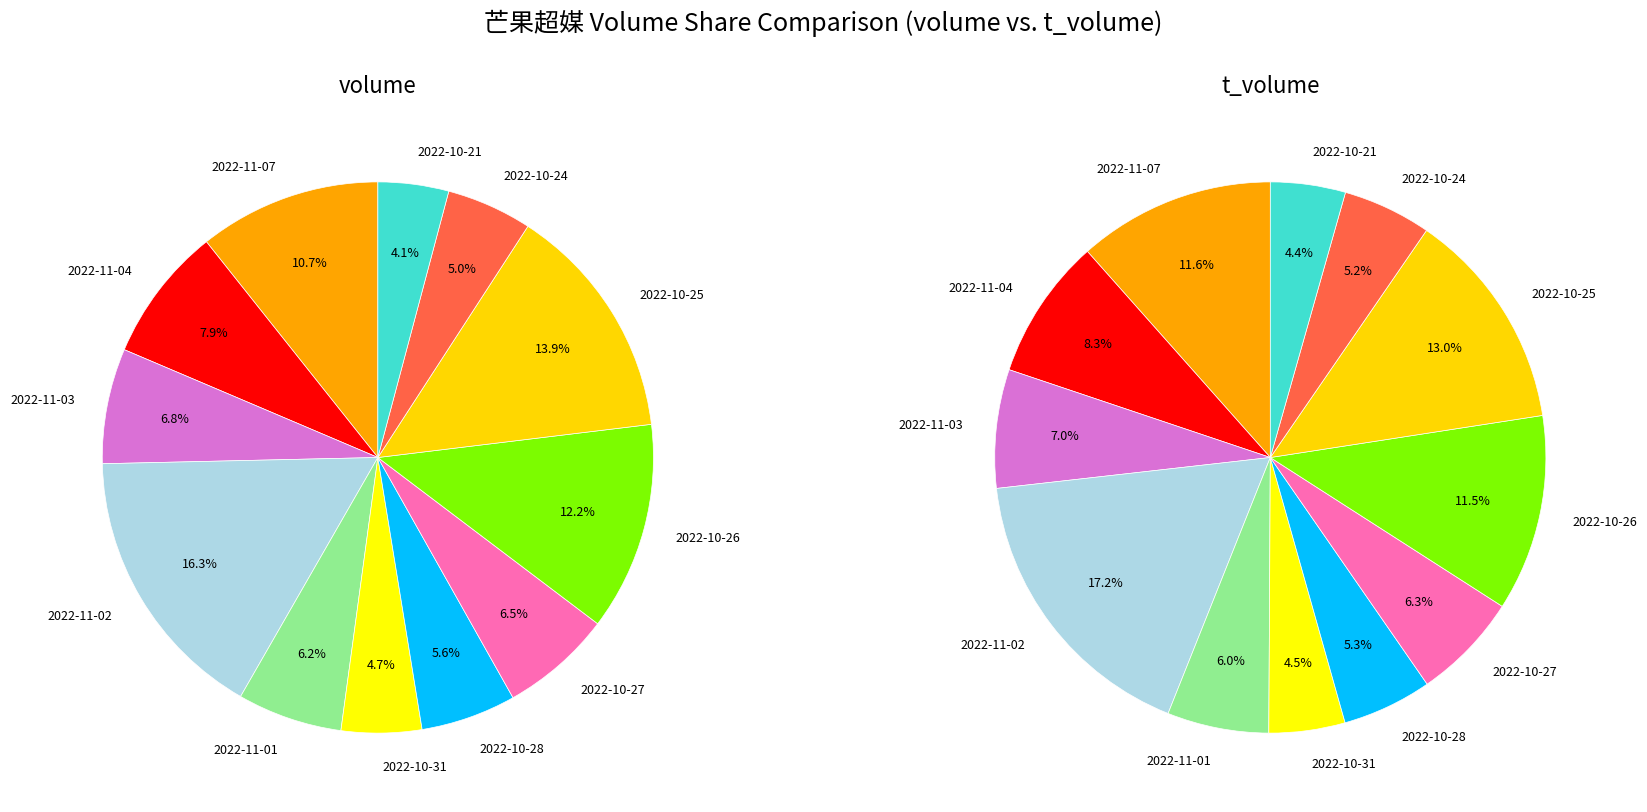

How much of the chart is everything except 2022-11-07?

89.3%